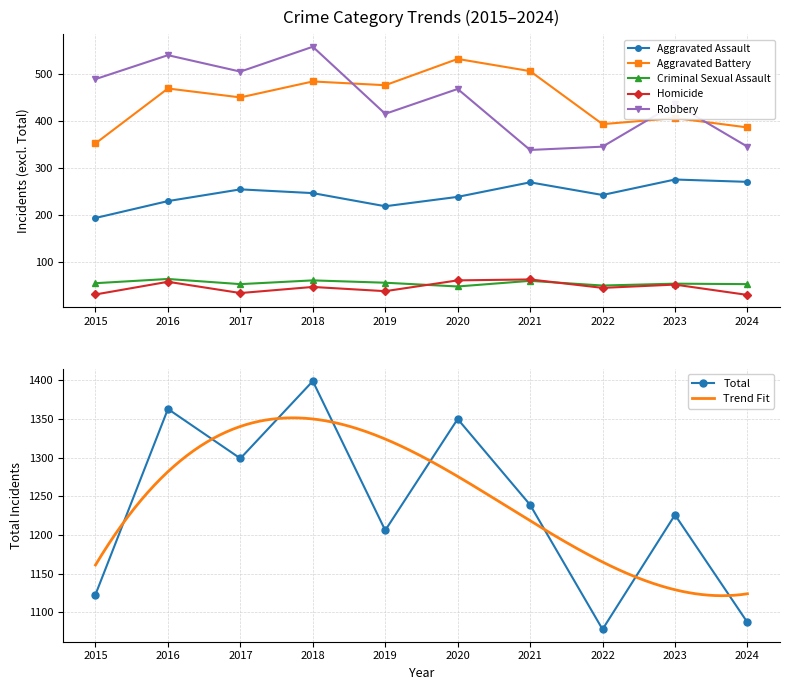

At how many categories does at least one series exceed 664?

10